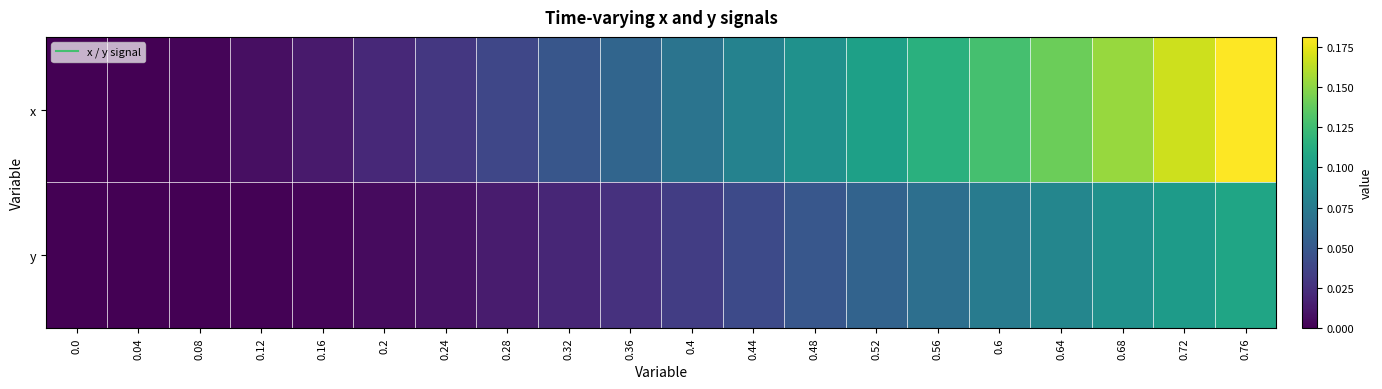

Reading left to right, list all the values displayed in this chart.

x: 0.0=0.0	0.04=0.0	0.08=0.0	0.12=0.0	0.16=0.0	0.2=0.0	0.24=0.0	0.28=0.0	0.32=0.0	0.36=0.1	0.4=0.1	0.44=0.1	0.48=0.1	0.52=0.1	0.56=0.1	0.6=0.1	0.64=0.1	0.68=0.2	0.72=0.2	0.76=0.2
y: 0.0=0.0	0.04=0.0	0.08=0.0	0.12=0.0	0.16=0.0	0.2=0.0	0.24=0.0	0.28=0.0	0.32=0.0	0.36=0.0	0.4=0.0	0.44=0.0	0.48=0.0	0.52=0.1	0.56=0.1	0.6=0.1	0.64=0.1	0.68=0.1	0.72=0.1	0.76=0.1